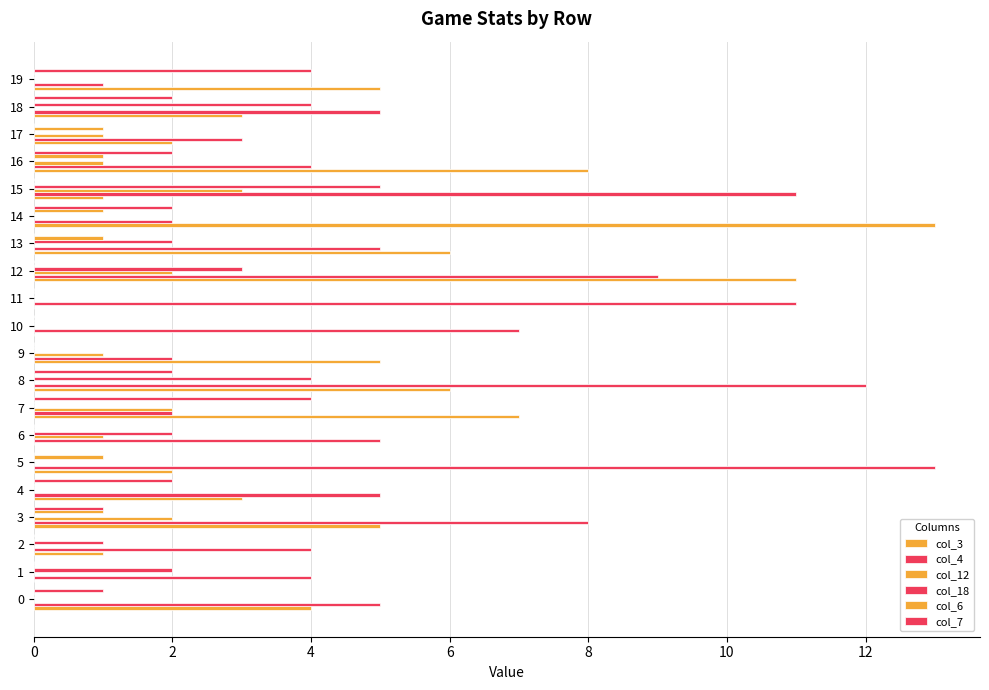

How many data points does each series have?

20